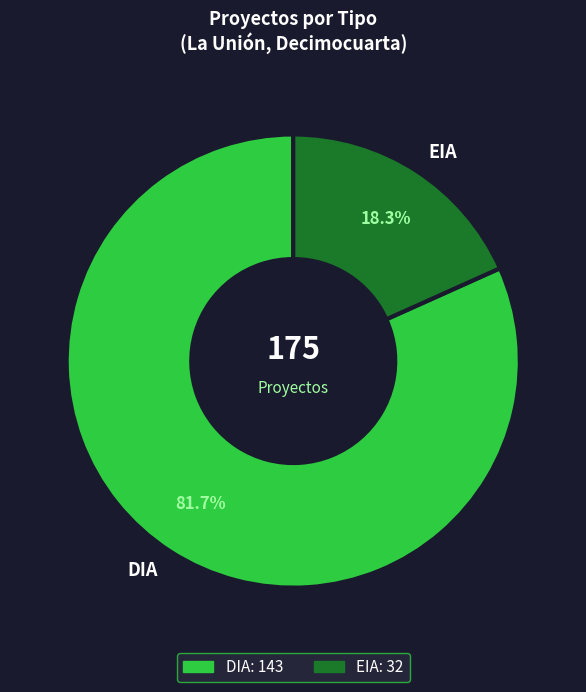

What is the ratio of the value at DIA to the value at EIA?

4.5